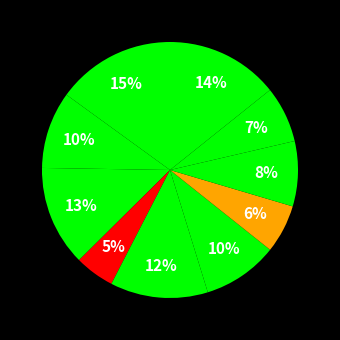

To the nearest percent, what is the difference between the largest and smallest slice percentages?

10%